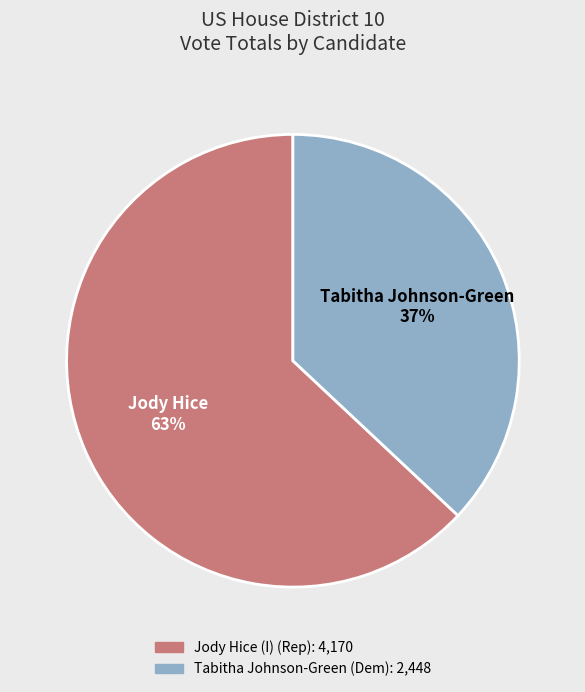

To the nearest percent, what is the difference between the largest and smallest slice percentages?

26%